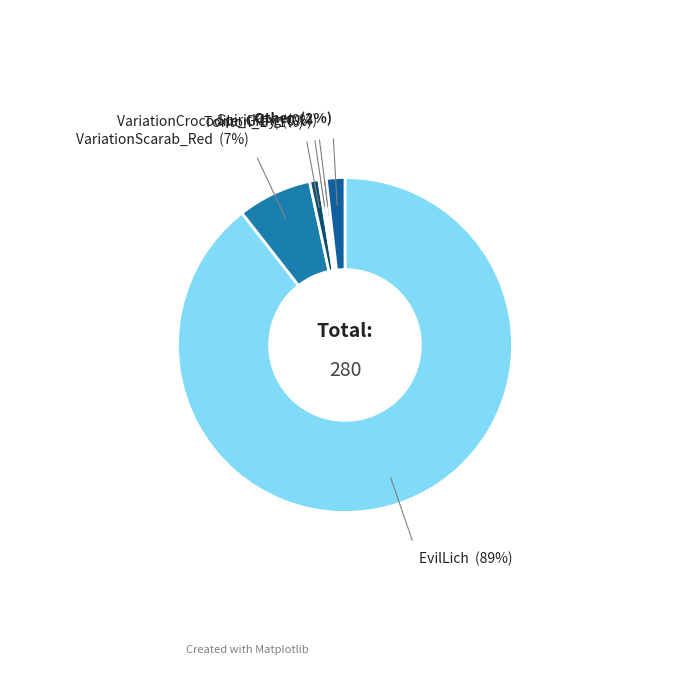

Combined, do Other and VariationCrocodile_Gray account for over 50%?

No